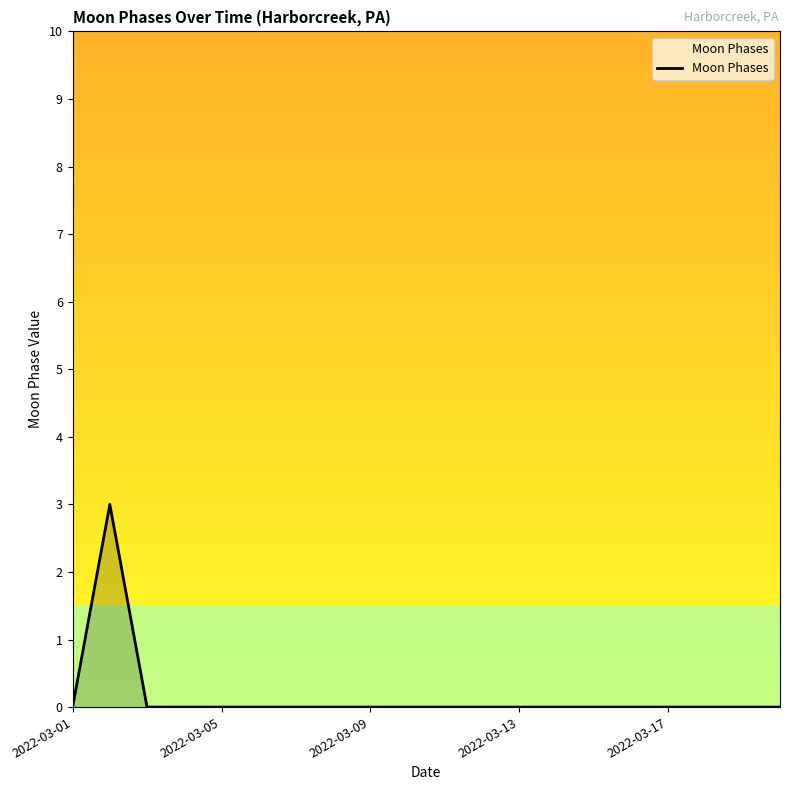

Does the chart have visible grid lines?

No